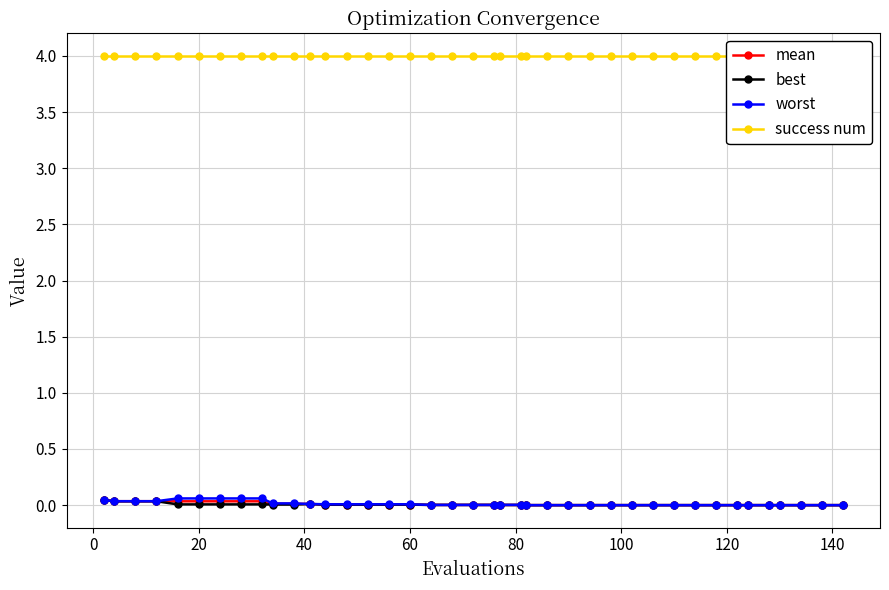

True or false: best has more than 0 points higher than both neighbors.

True